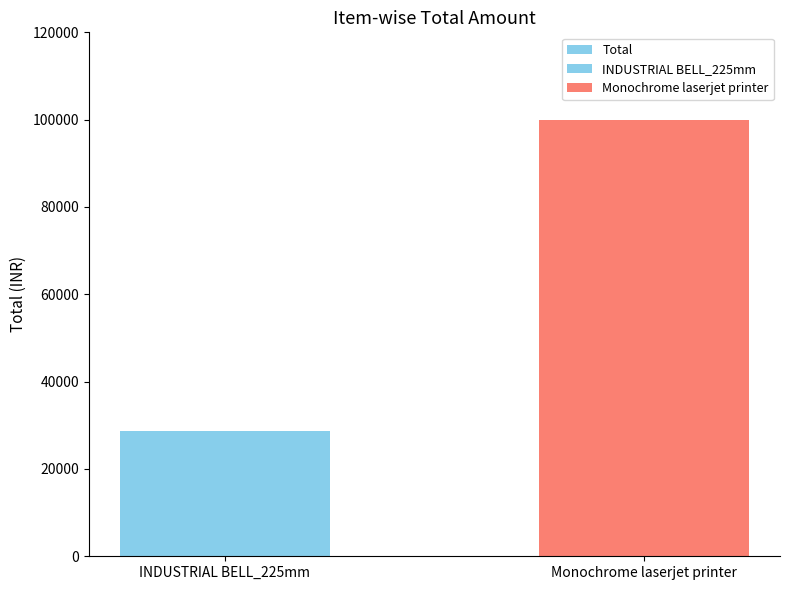

What is the difference between the values at INDUSTRIAL BELL_225mm and Monochrome laserjet printer?

71190